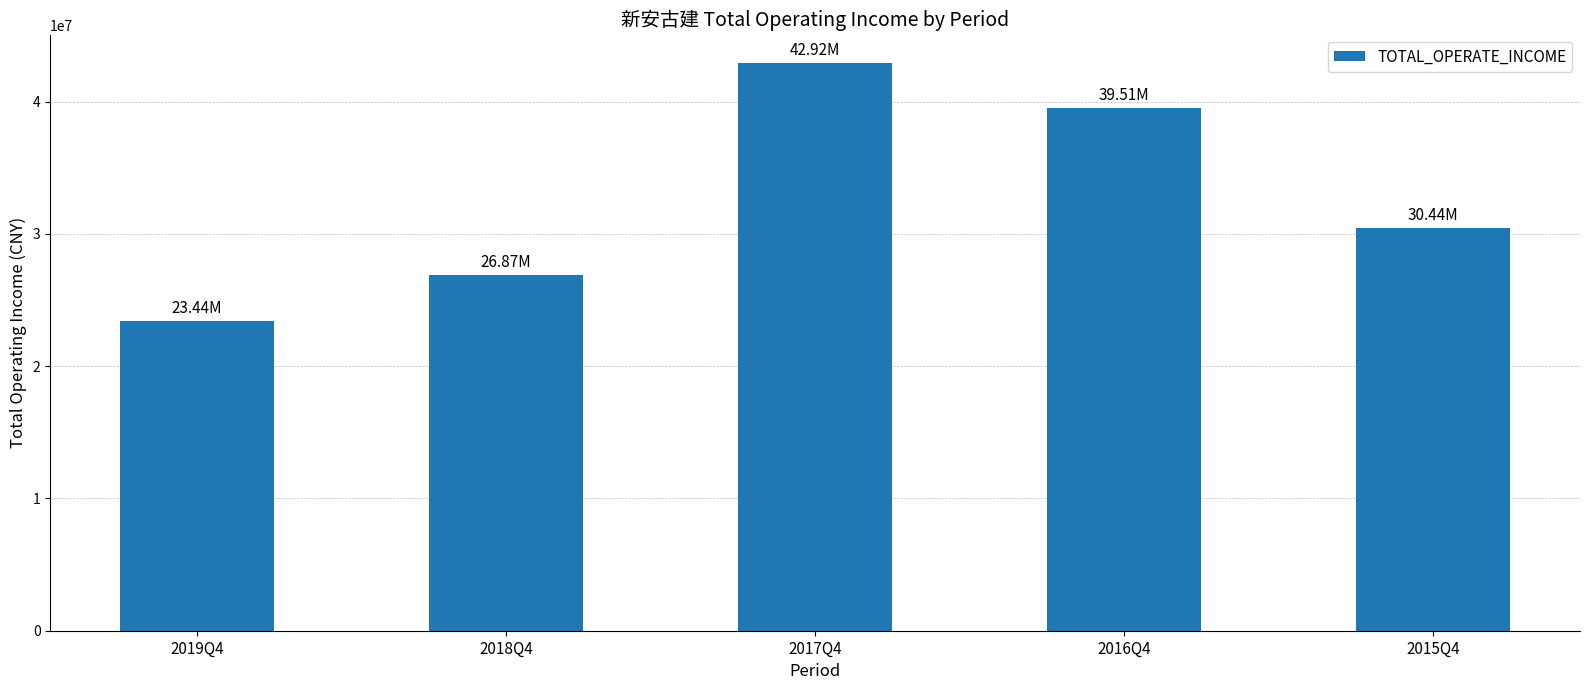

What is the sum of all values?

163179434.6